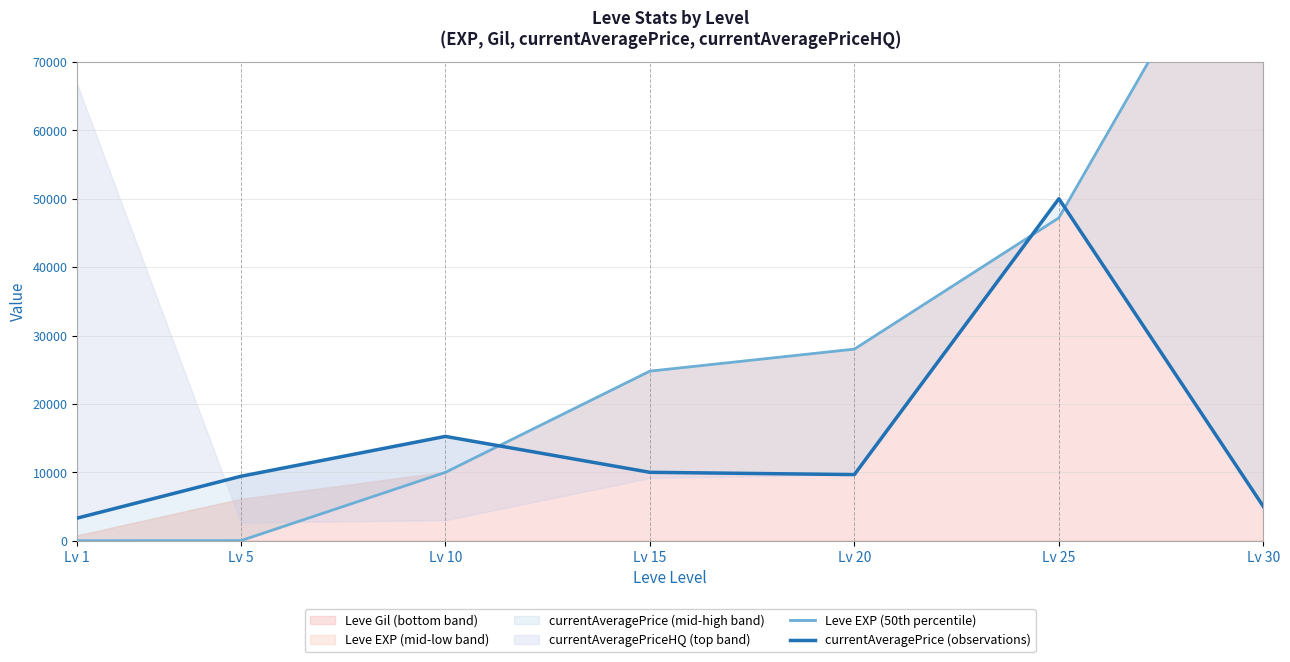

Which category has the lowest value in the Leve EXP (50th percentile) series?

Lv 1